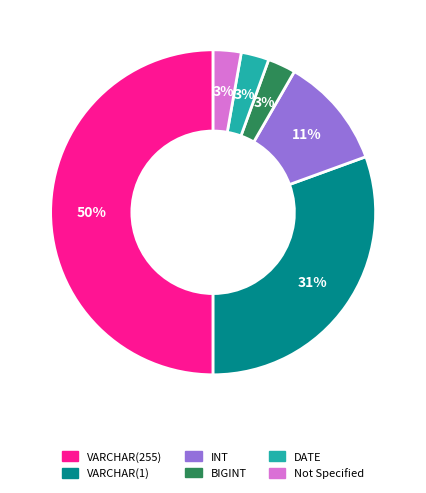

To the nearest percent, what is the average slice percentage?

17%